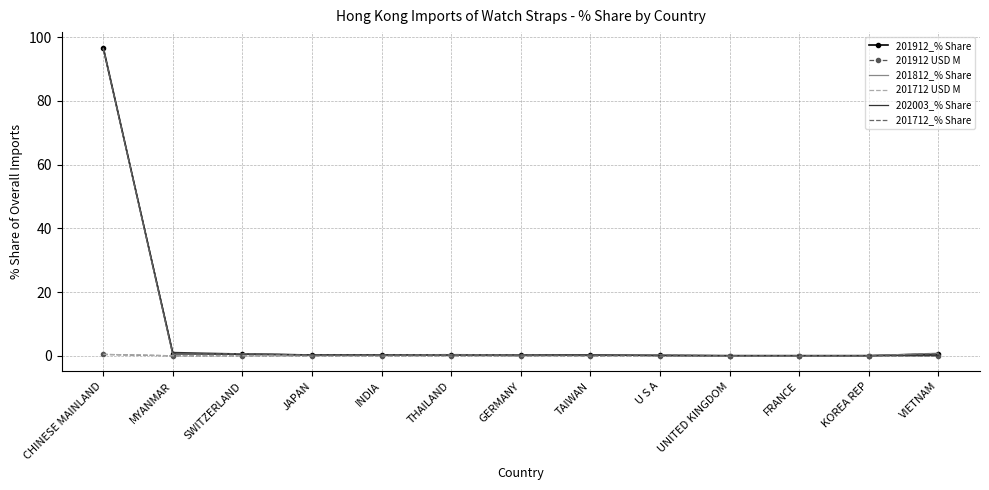

What is the maximum value for 201712_% Share?

96.7